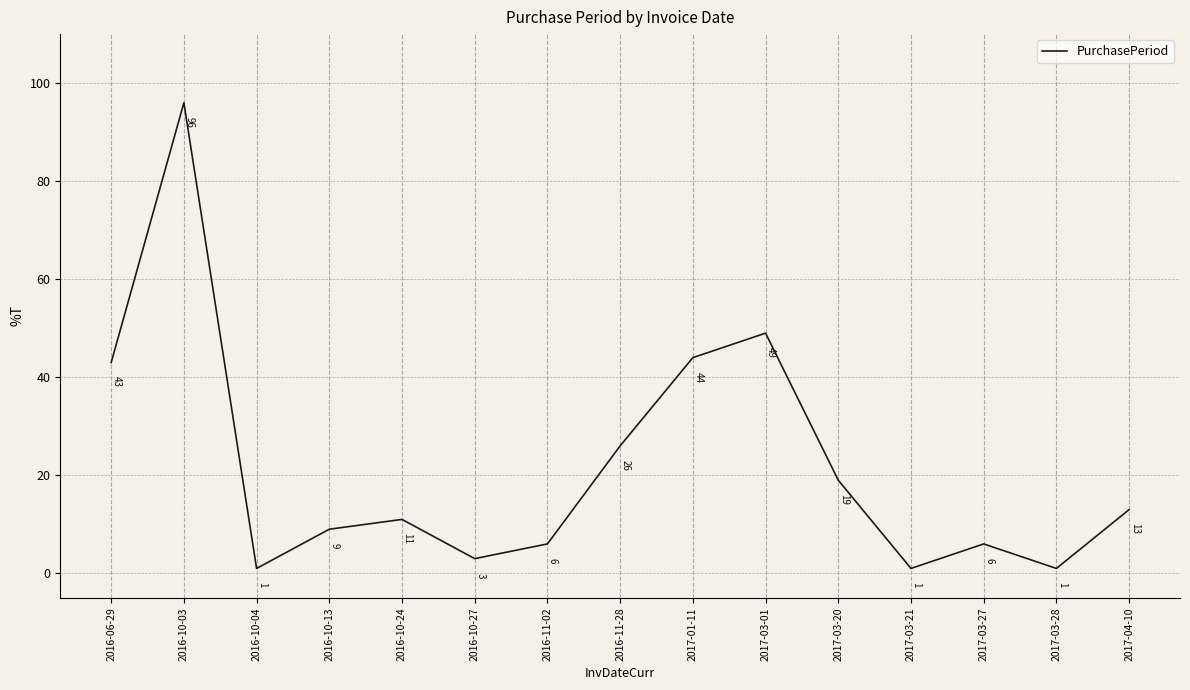

The value at 2016-11-28 is 26. True or false?

True